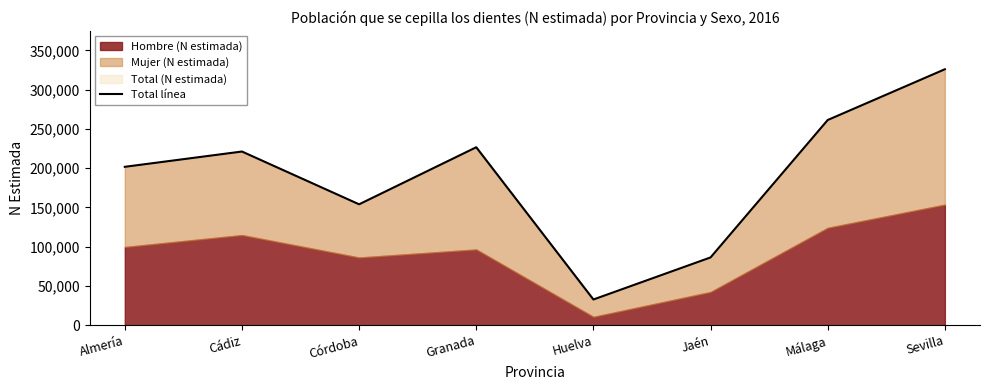

At which category does the chart reach its peak across all series?

Sevilla